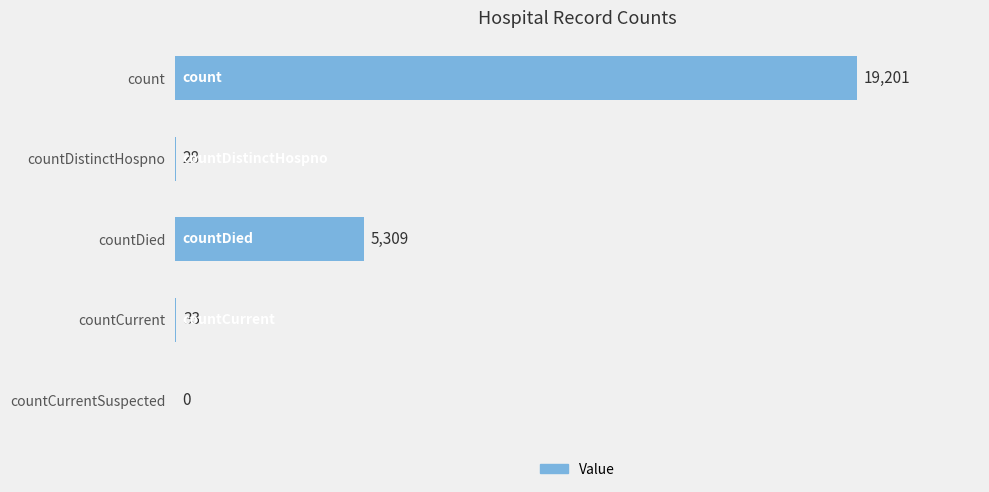

Read the value at countDied.

5309